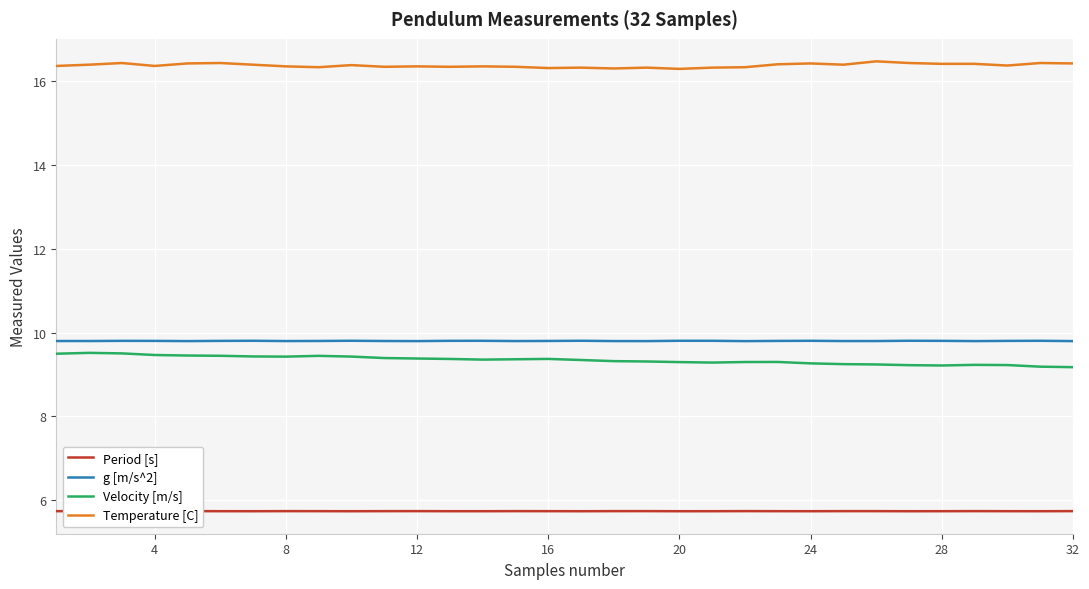

True or false: Velocity [m/s] and Temperature [C] cross at least once.

False